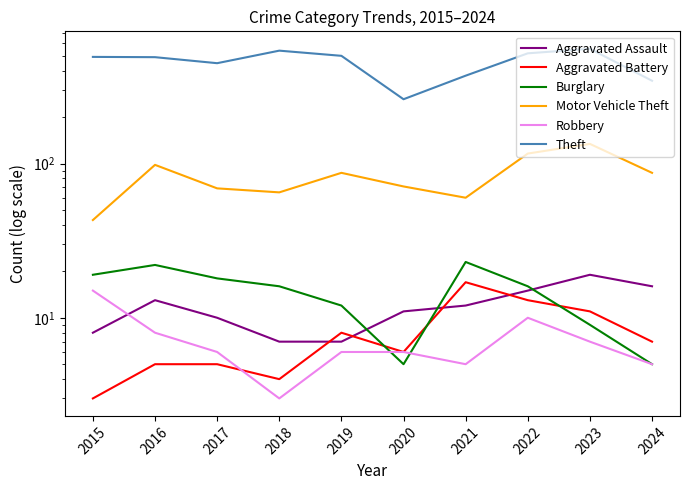

What is the value of the Burglary point at the 10th from the left?

5